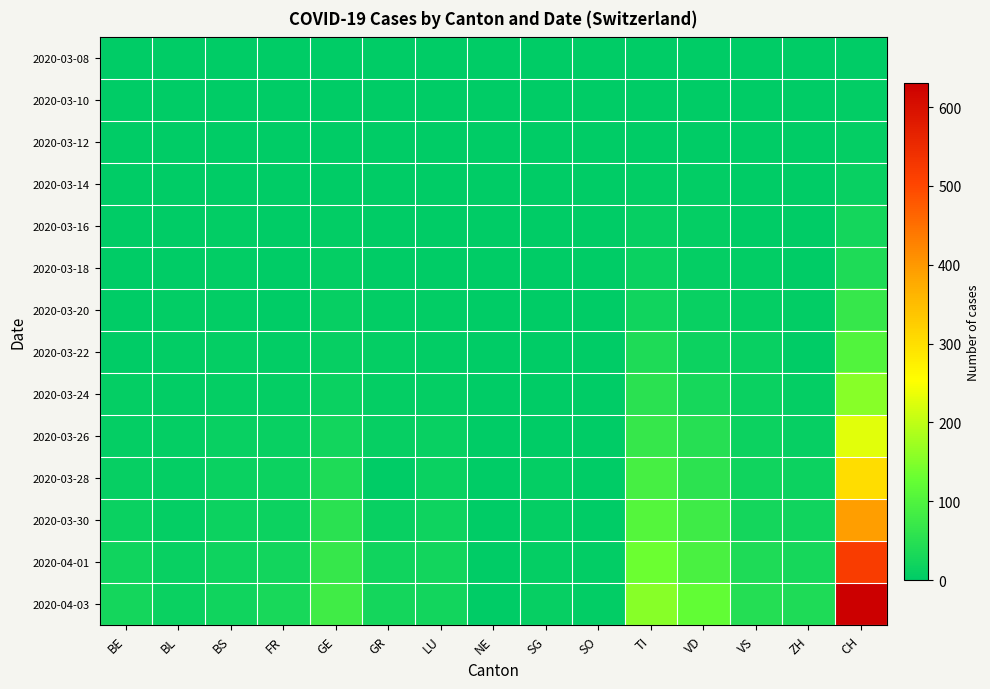

What is the maximum value shown in the chart?

631